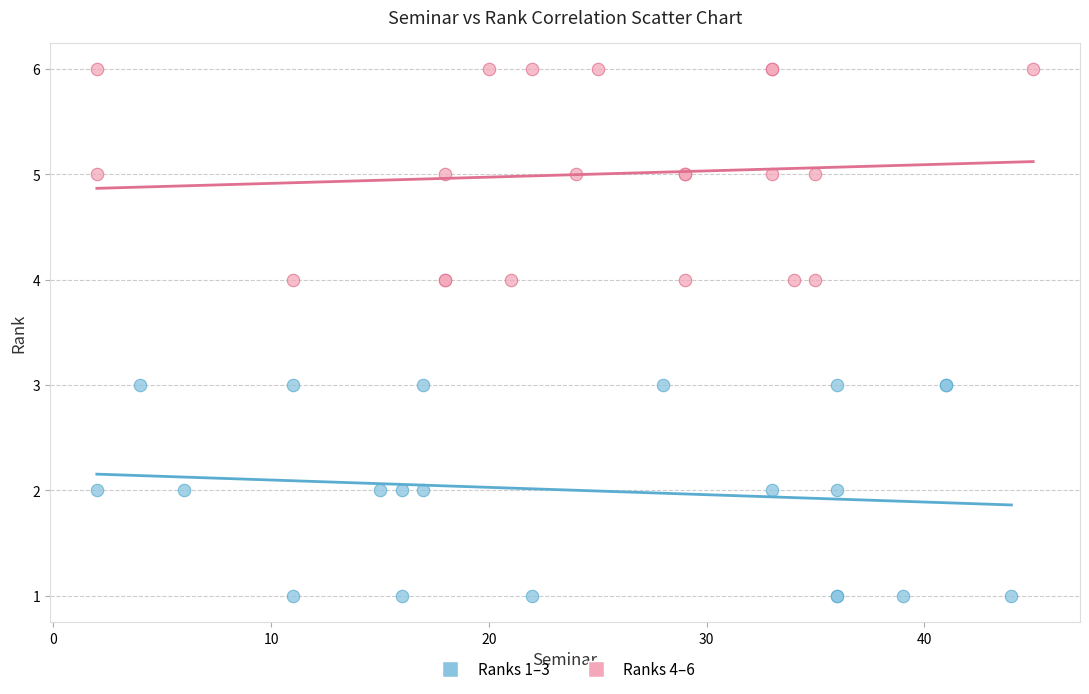

Which series reaches the maximum Y coordinate?

Ranks 4–6